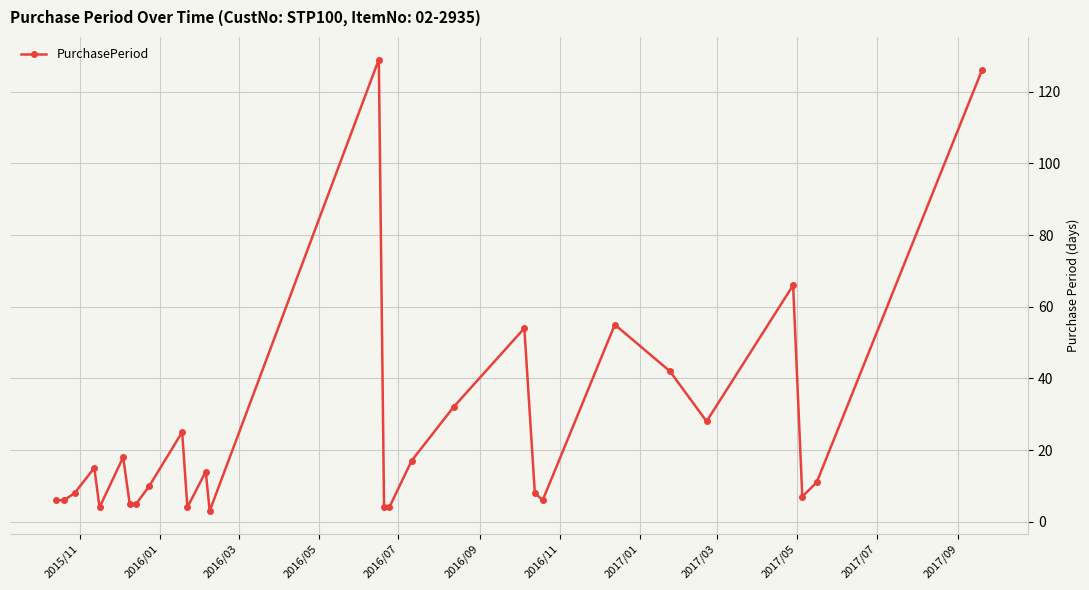

Reading left to right, what are all the values shown in this chart?

6	6	8	15	4	18	5	5	10	25	4	14	3	129	4	4	17	32	54	8	6	55	42	28	66	7	11	126